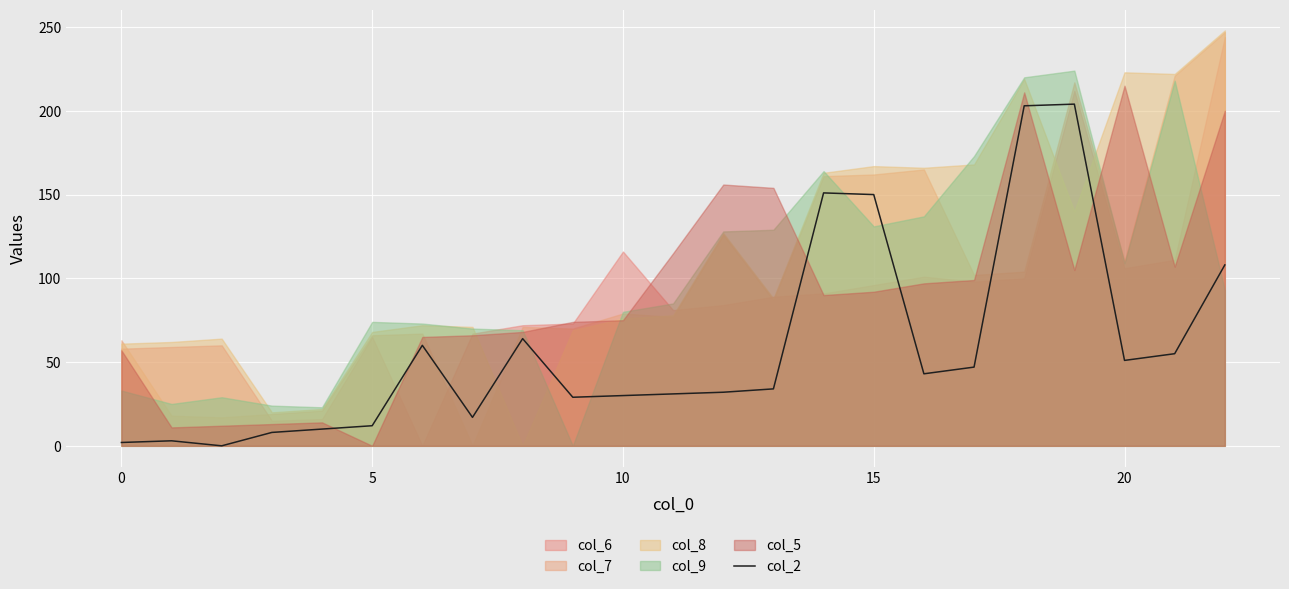

What is the change in value from 11 to 13?

+3